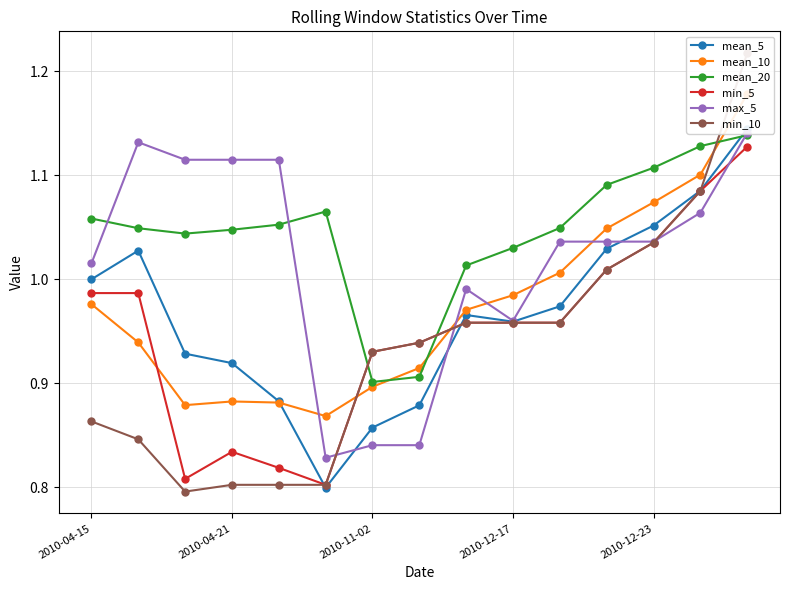

What is the value of the min_5 point at the 13th from the left?

1.0